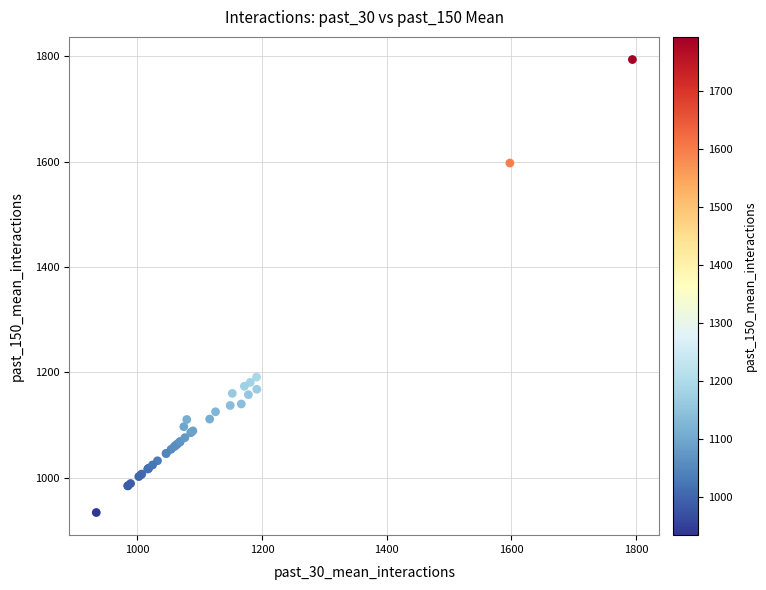

What Y value in the scatter plot is closest to 1364?

1191.1